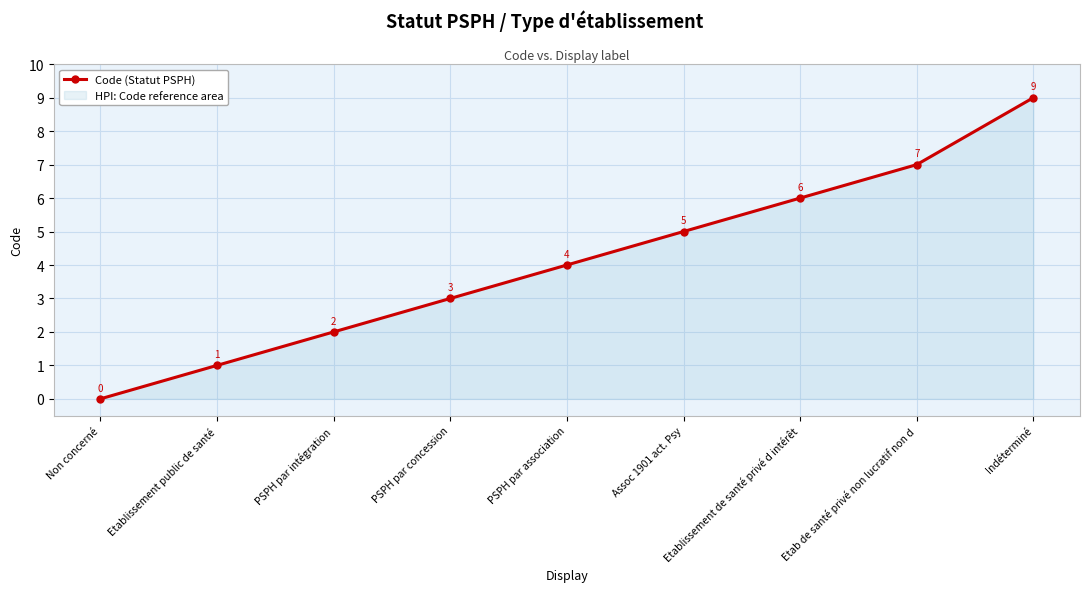

Between Non concerné and PSPH par intégration, which is larger?

PSPH par intégration